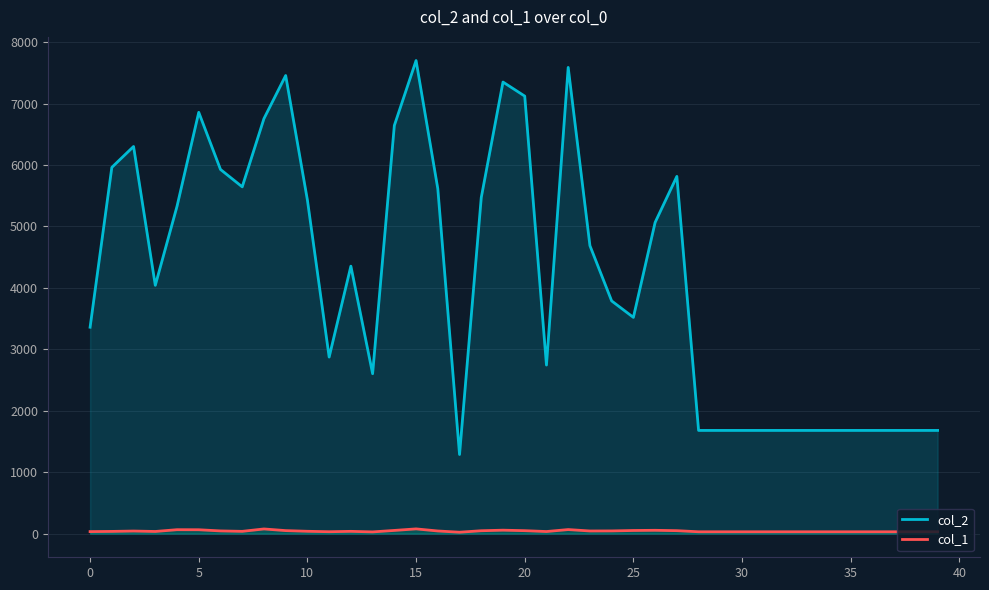

What is the greatest value displayed?

7701